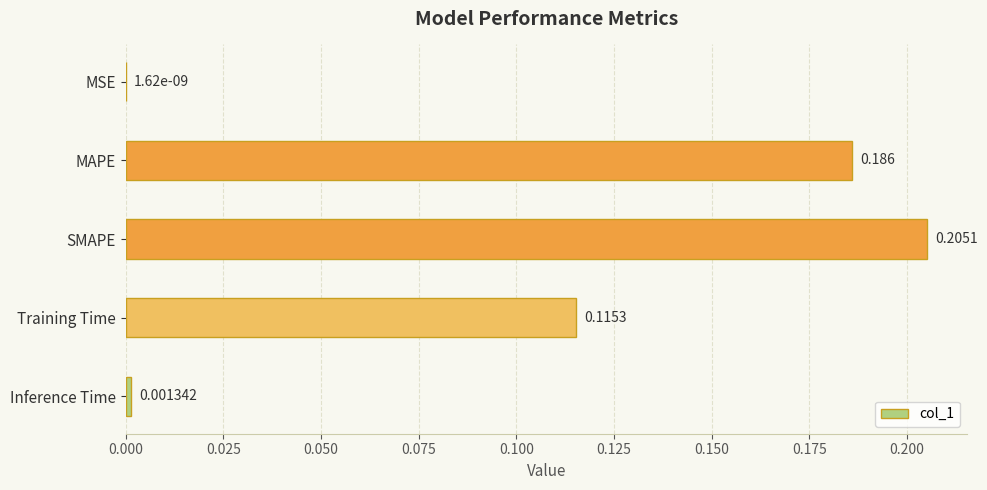

Which has a higher value, Training Time or MSE?

Training Time